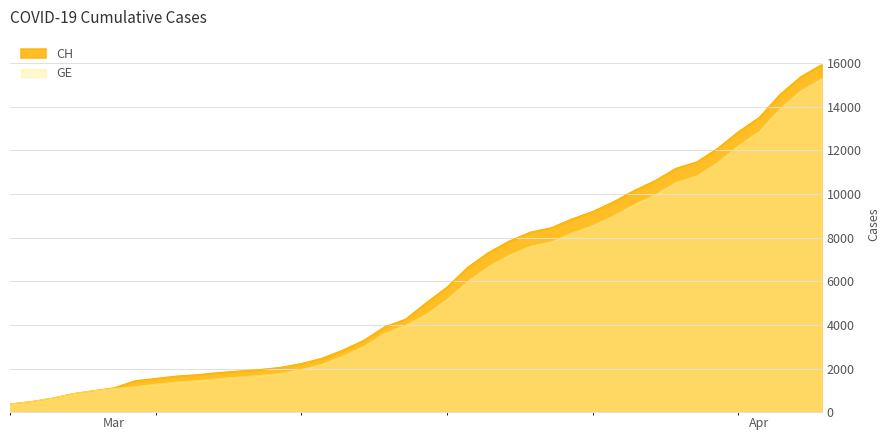

At which category is the sum across all series the highest?

2020-04-04